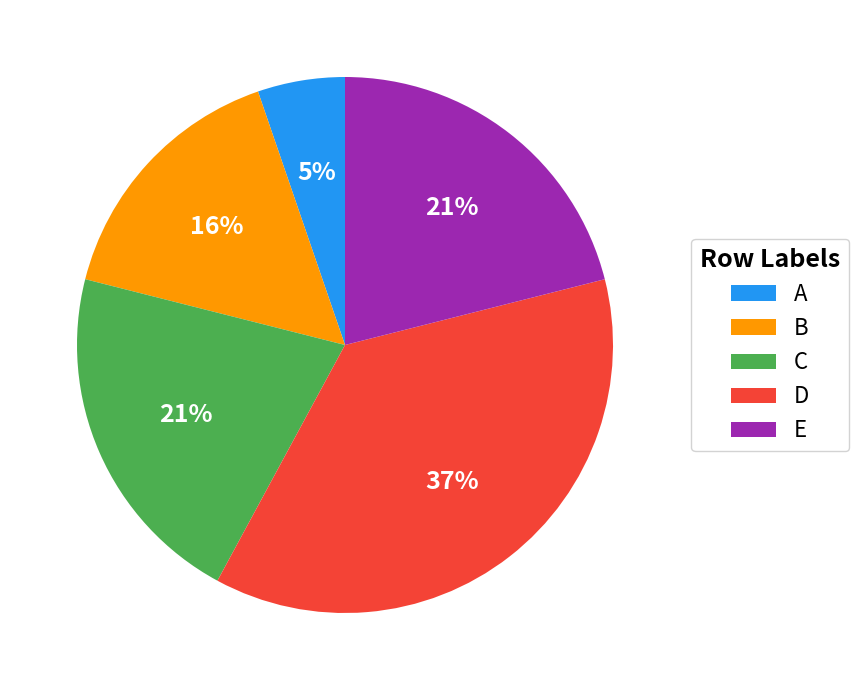

To the nearest percent, what is the difference between the largest and smallest slice percentages?

32%